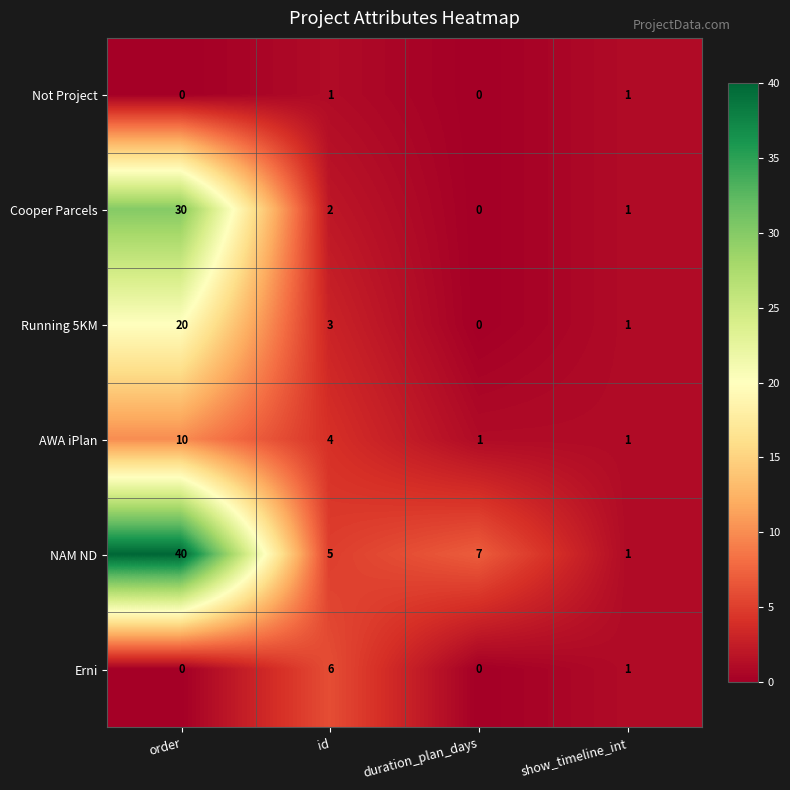

At which category does the chart reach its peak across all series?

order